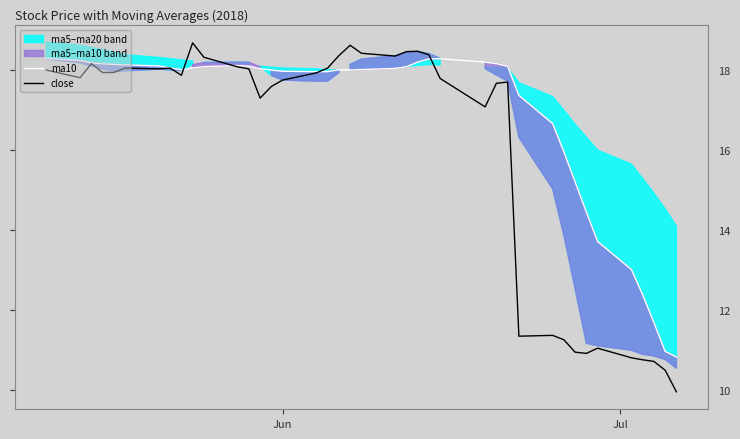

How many data points in close are less than 17?

11